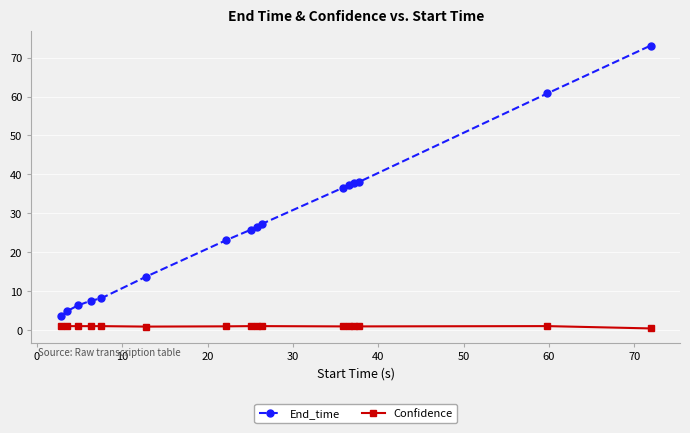

List the series in order of their overall mean, lowest first.

Confidence, End_time